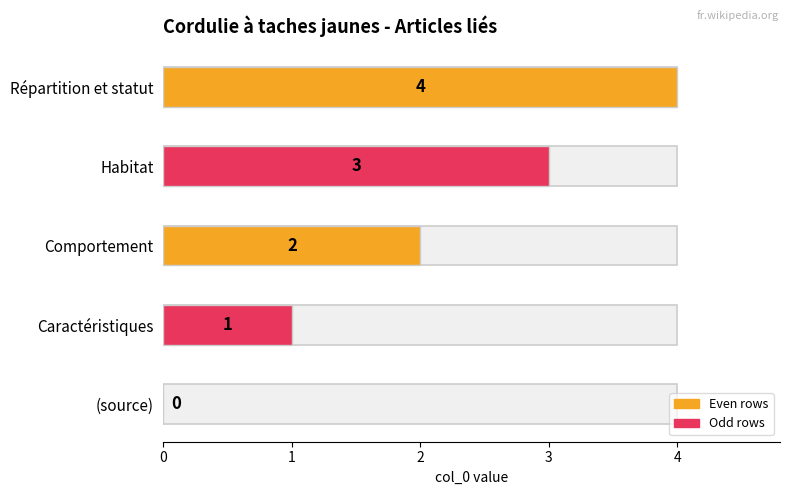

Reading right to left, list all the values displayed in this chart.

Répartition et statut=4	Habitat=3	Comportement=2	Caractéristiques=1	(source)=0